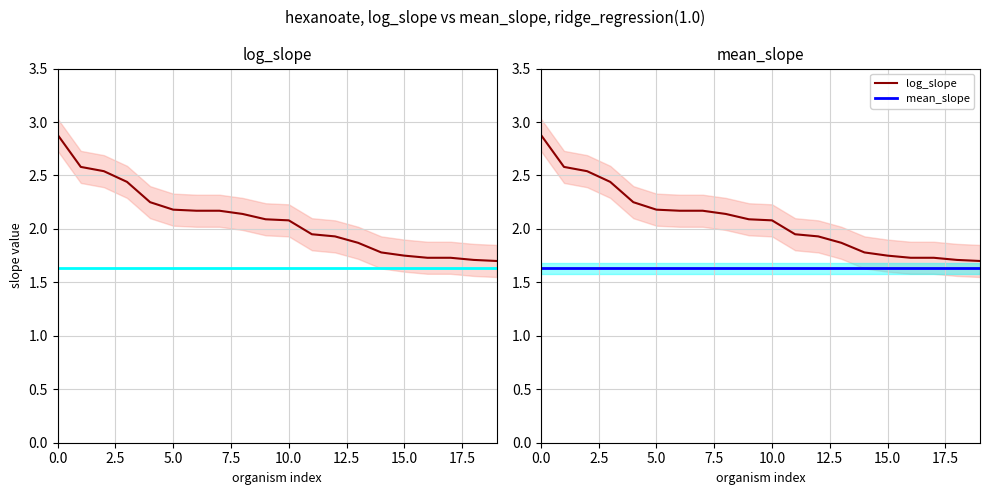

What is the spread (max minus min) of values at 14?

0.2